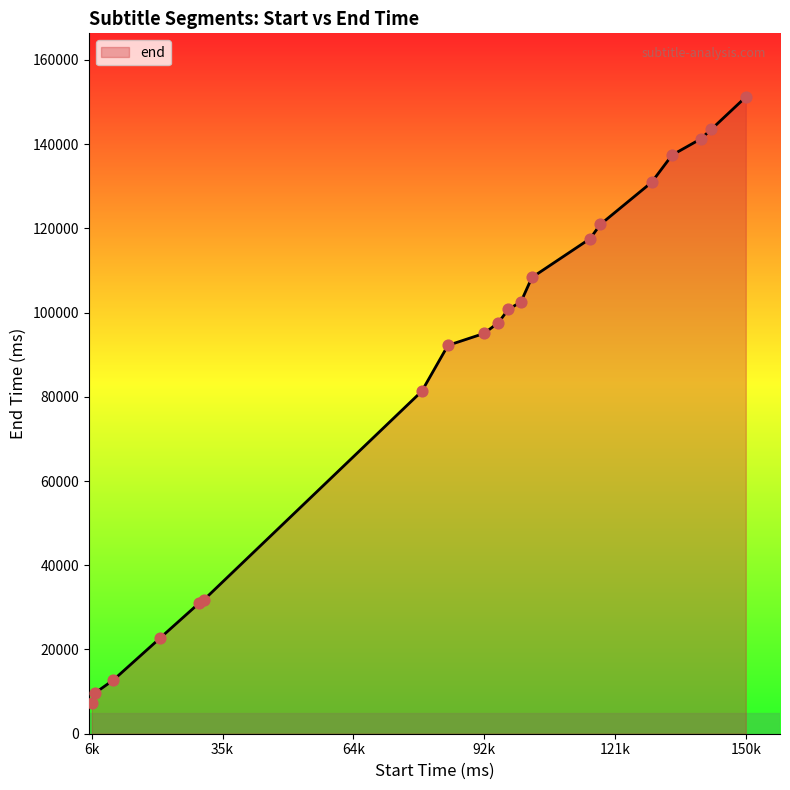

What is the minimum value shown in the chart?

7280